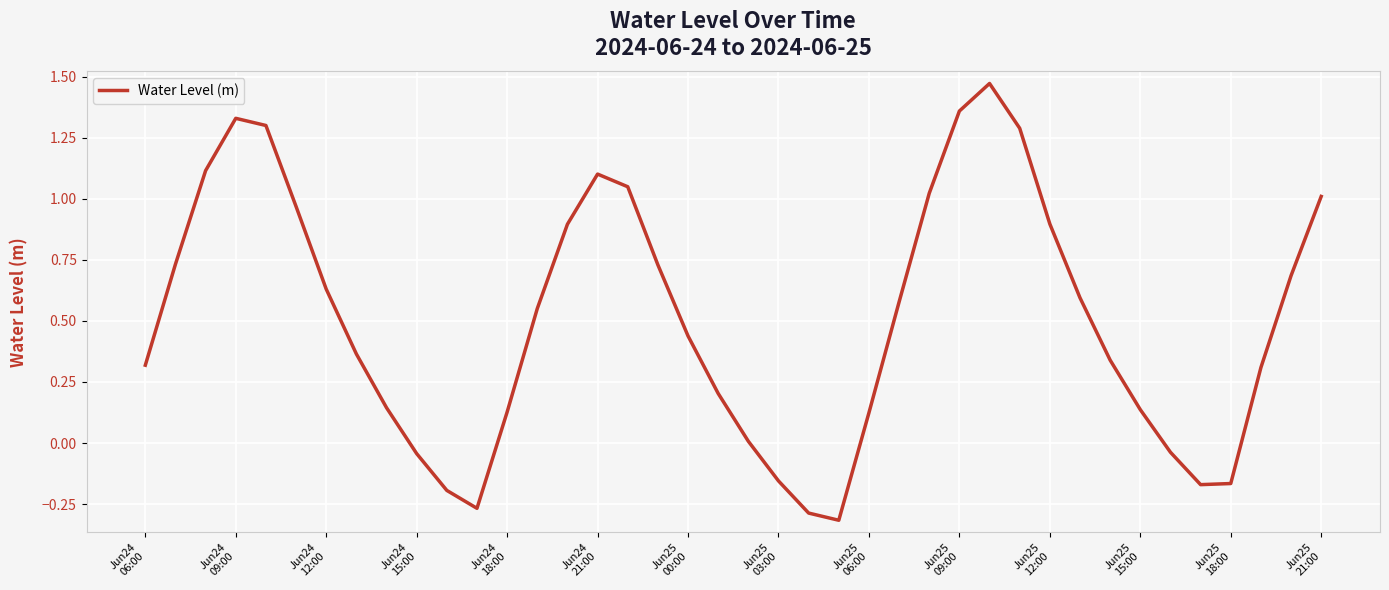

What is the difference between the maximum and minimum values?

1.8